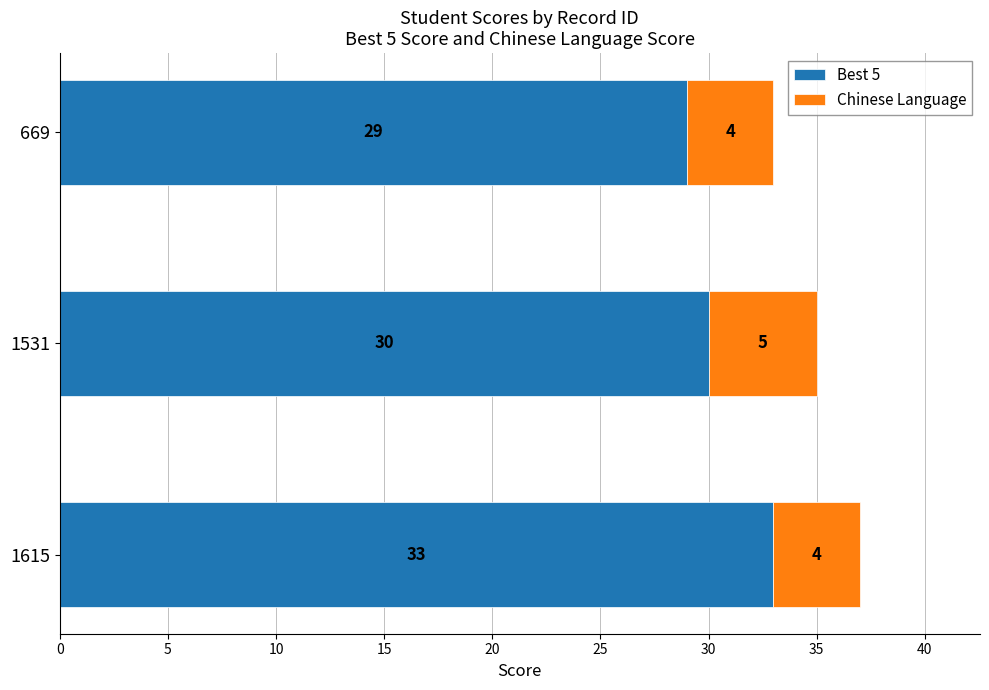

At which label does Best 5 reach its peak?

1615